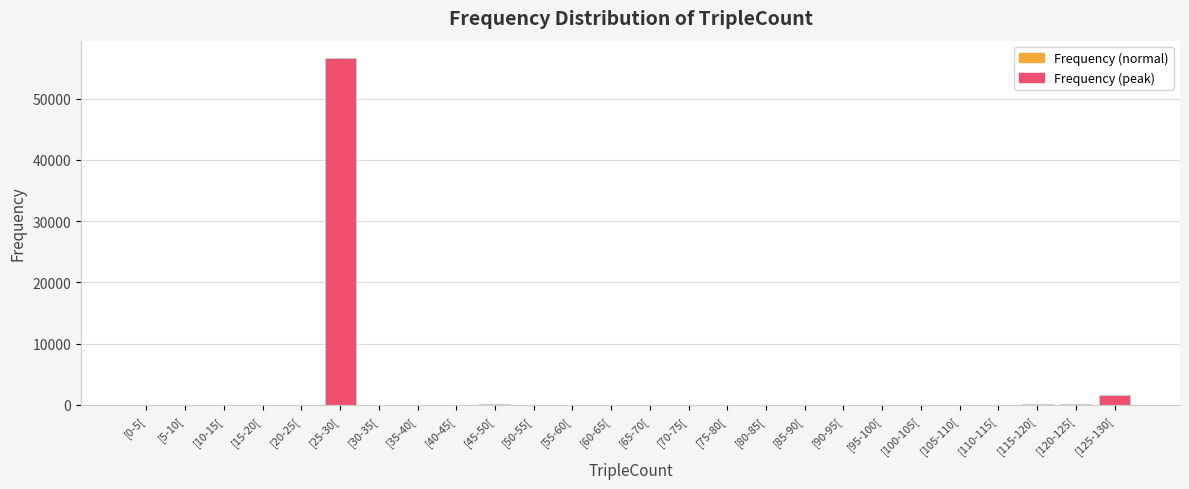

Which label corresponds to the largest value in the chart?

[25-30[